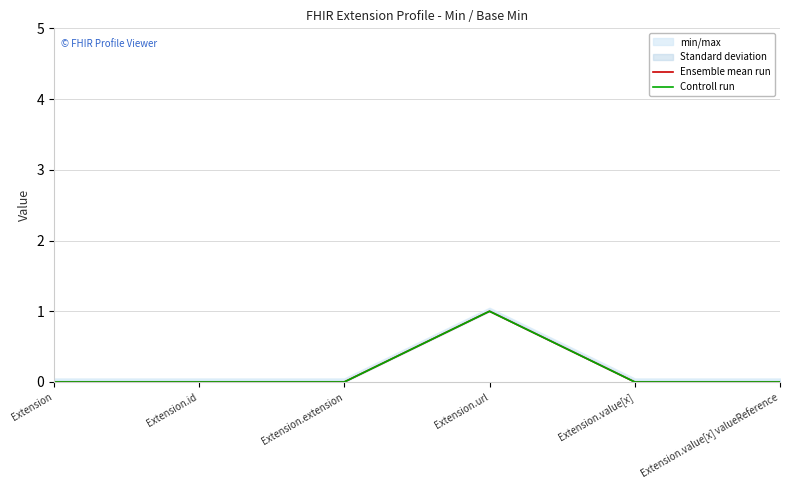

What is the difference between the maximum and minimum values in the Controll run series?

1